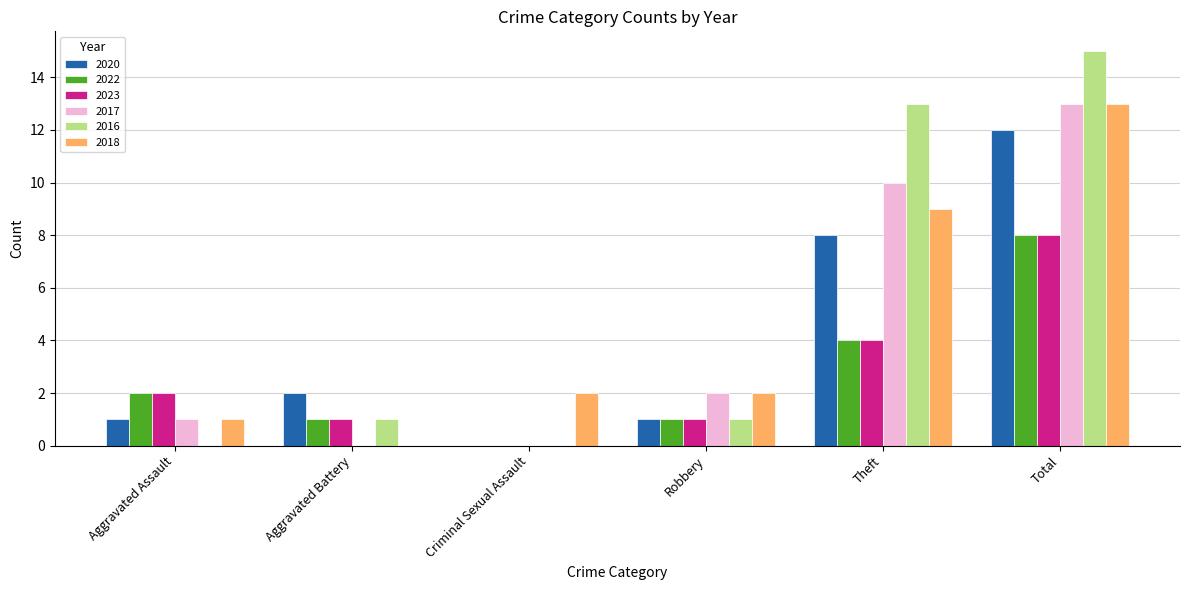

Reading left to right, transcribe all the data shown in this chart.

2020: Aggravated Assault=1	Aggravated Battery=2	Criminal Sexual Assault=0	Robbery=1	Theft=8	Total=12
2022: Aggravated Assault=2	Aggravated Battery=1	Criminal Sexual Assault=0	Robbery=1	Theft=4	Total=8
2023: Aggravated Assault=2	Aggravated Battery=1	Criminal Sexual Assault=0	Robbery=1	Theft=4	Total=8
2017: Aggravated Assault=1	Aggravated Battery=0	Criminal Sexual Assault=0	Robbery=2	Theft=10	Total=13
2016: Aggravated Assault=0	Aggravated Battery=1	Criminal Sexual Assault=0	Robbery=1	Theft=13	Total=15
2018: Aggravated Assault=1	Aggravated Battery=0	Criminal Sexual Assault=2	Robbery=2	Theft=9	Total=13